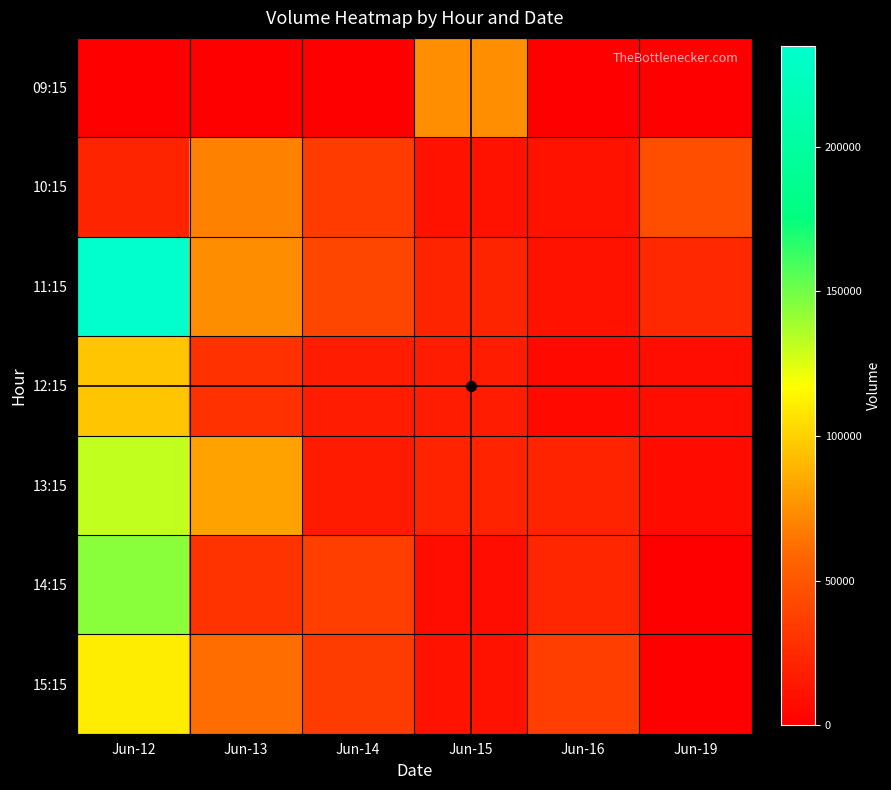

Reading left to right, transcribe all the data shown in this chart.

09:15: Jun-12=0	Jun-13=0	Jun-14=0	Jun-15=74614	Jun-16=0	Jun-19=0
10:15: Jun-12=21453	Jun-13=68911	Jun-14=34089	Jun-15=11311	Jun-16=11645	Jun-19=45647
11:15: Jun-12=234756	Jun-13=74261	Jun-14=40959	Jun-15=21412	Jun-16=11668	Jun-19=23651
12:15: Jun-12=95376	Jun-13=28928	Jun-14=17291	Jun-15=17321	Jun-16=6141	Jun-19=9093
13:15: Jun-12=131143	Jun-13=82018	Jun-14=15997	Jun-15=21008	Jun-16=21075	Jun-19=6705
14:15: Jun-12=144551	Jun-13=29631	Jun-14=36100	Jun-15=8680	Jun-16=22330	Jun-19=0
15:15: Jun-12=110295	Jun-13=62194	Jun-14=35089	Jun-15=11229	Jun-16=36282	Jun-19=0